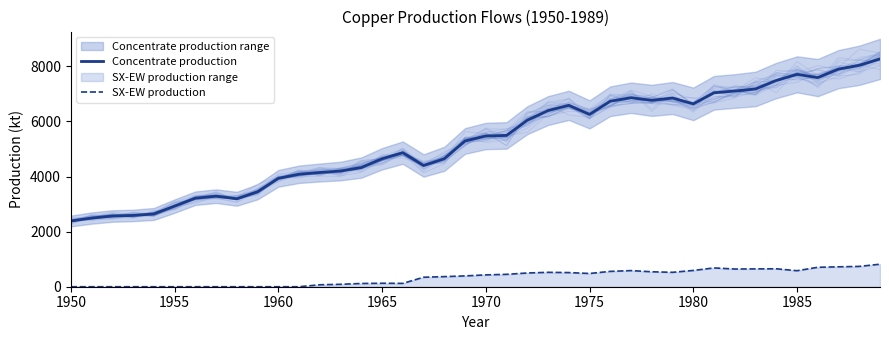

The Concentrate production series shows 3933.3 at 1960. True or false?

True